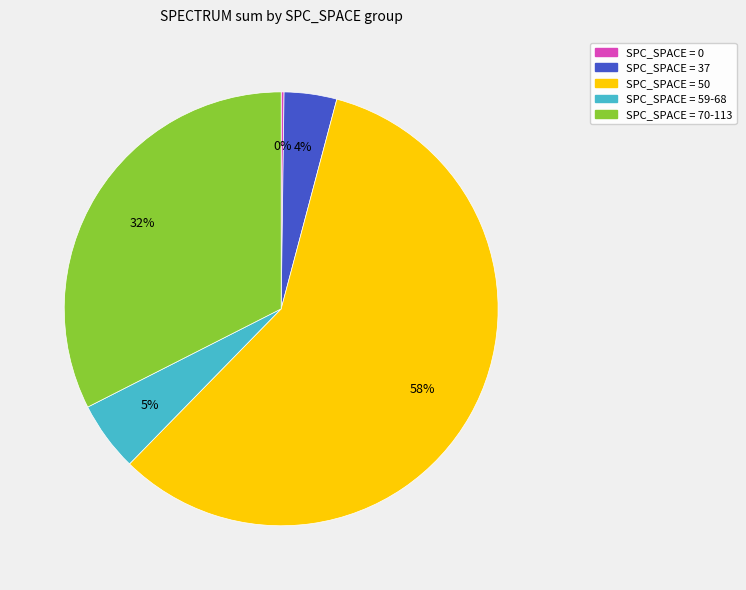

Is there any slice that represents more than half of the pie?

Yes